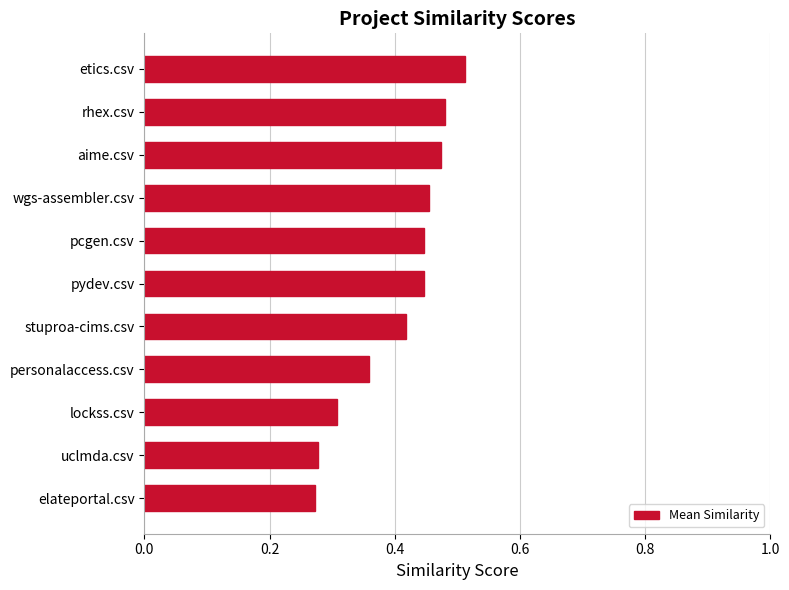

Which label corresponds to the largest value in the chart?

etics.csv